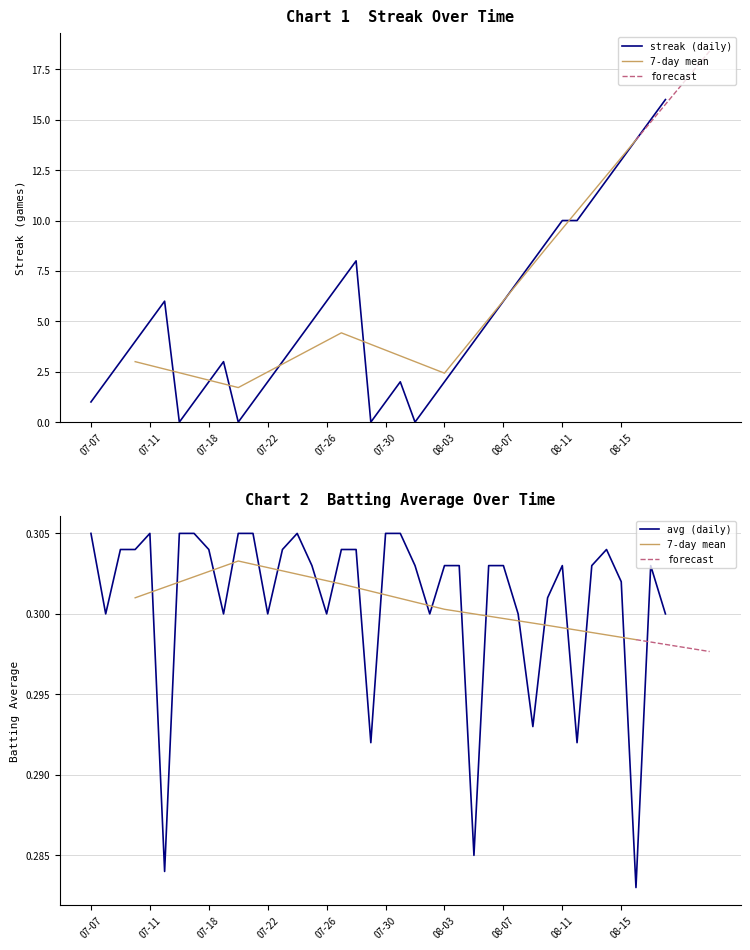

How many intersections are there between streak and batting_avg?

8